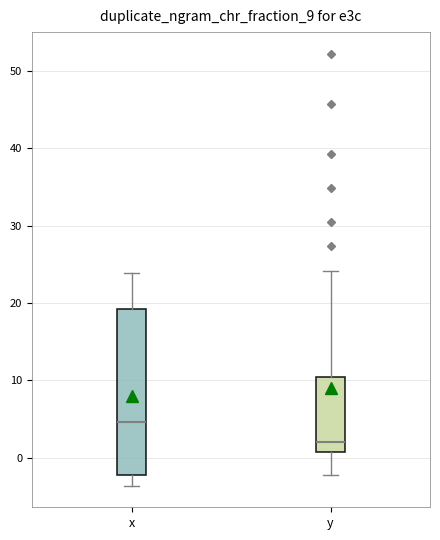

Where does the median line of the box for y sit on the y-axis? The values are not printed on the chart, so give them approximately, as read against the axis.

2